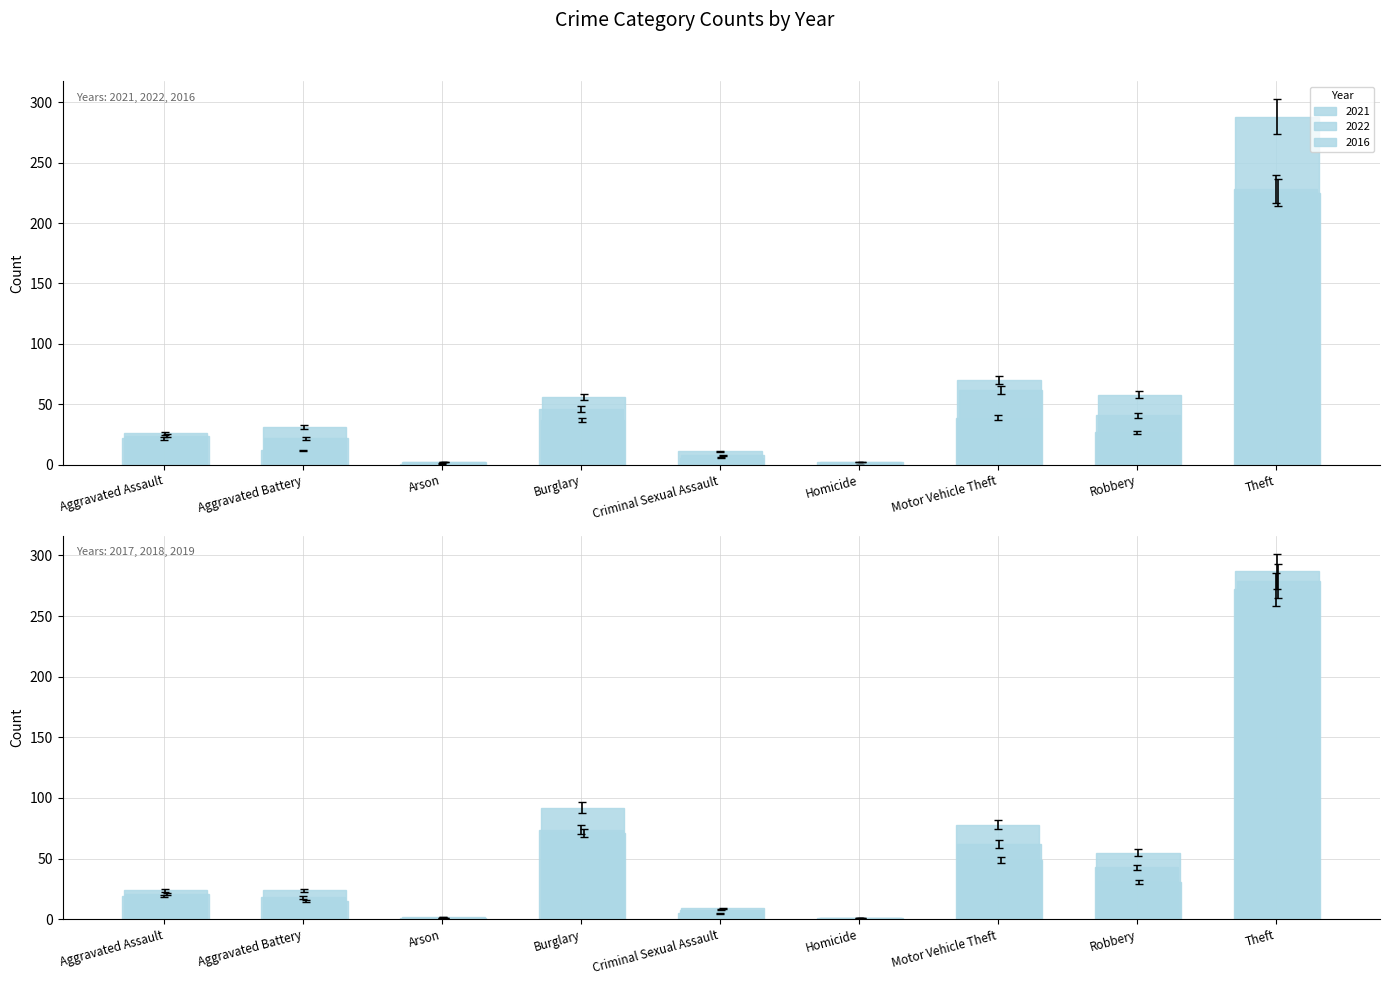

What is the label of the 9th bar from the left?

Theft